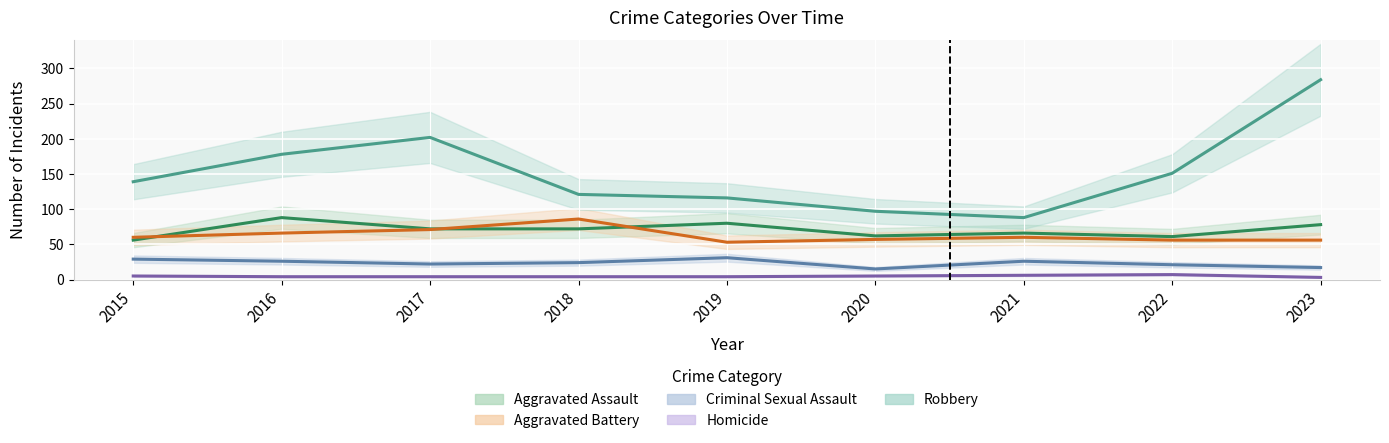

At how many categories does at least one series exceed 151?

3